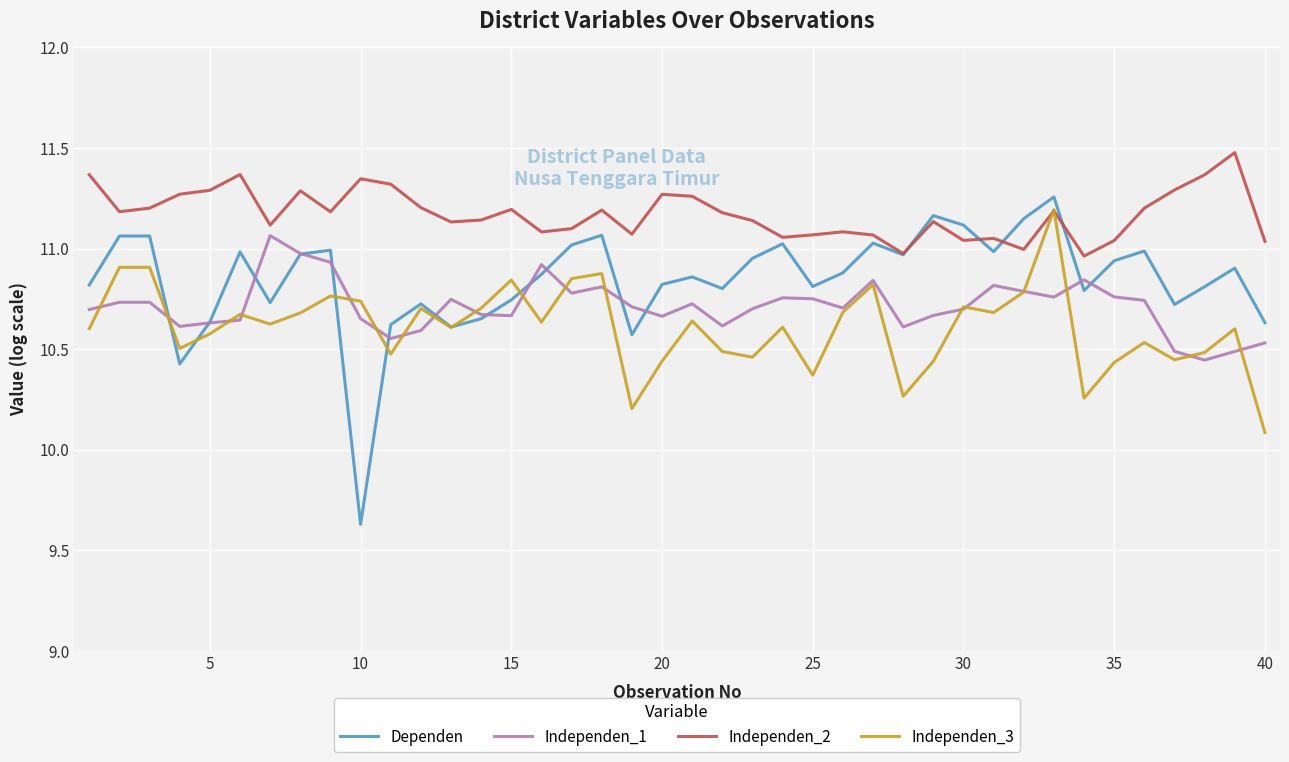

Which series has the largest range (max minus min)?

Dependen